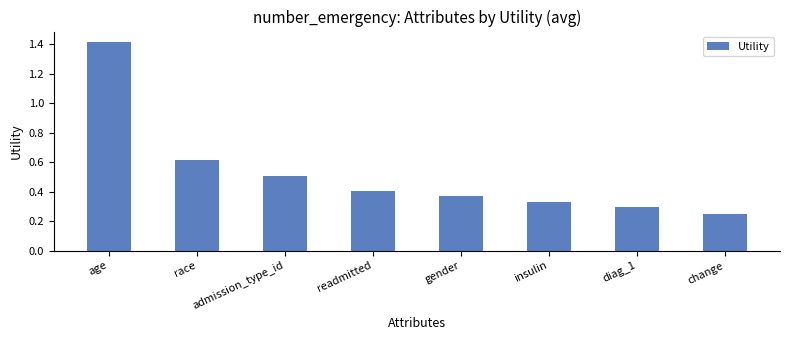

List the labels in order of value, smallest first.

change, diag_1, insulin, gender, readmitted, admission_type_id, race, age